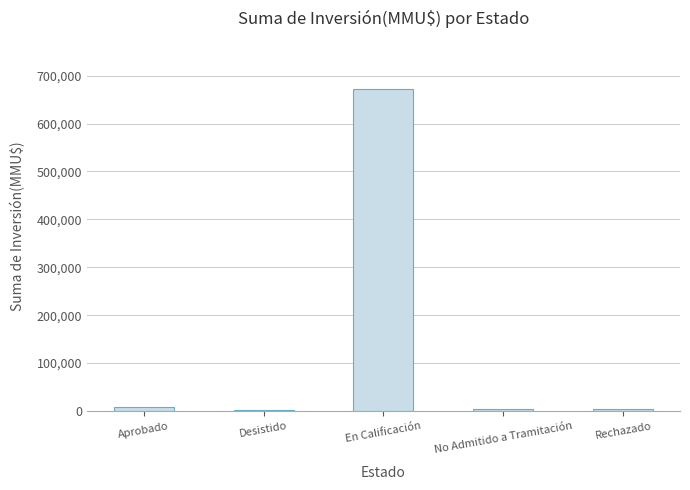

Which has a higher value, Rechazado or En Calificación?

En Calificación